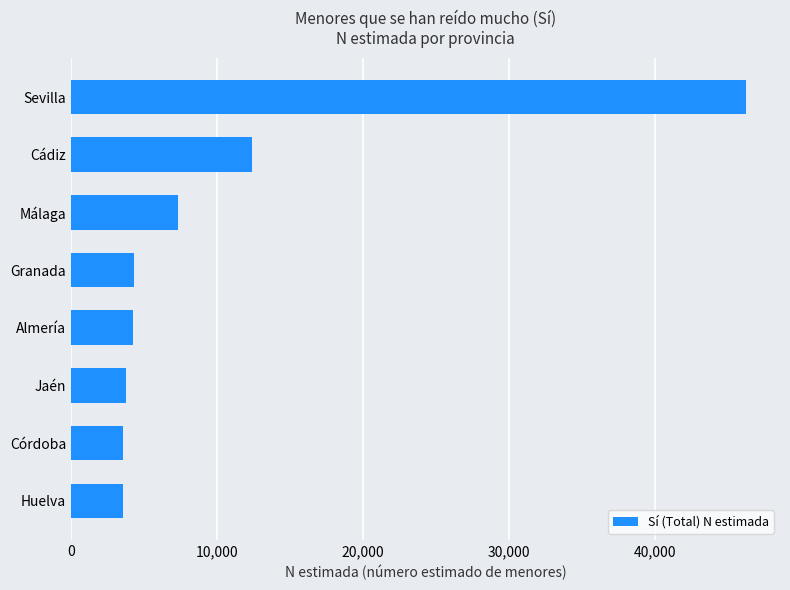

Approximately how many times larger is the value at Almería compared to Córdoba?

1.2